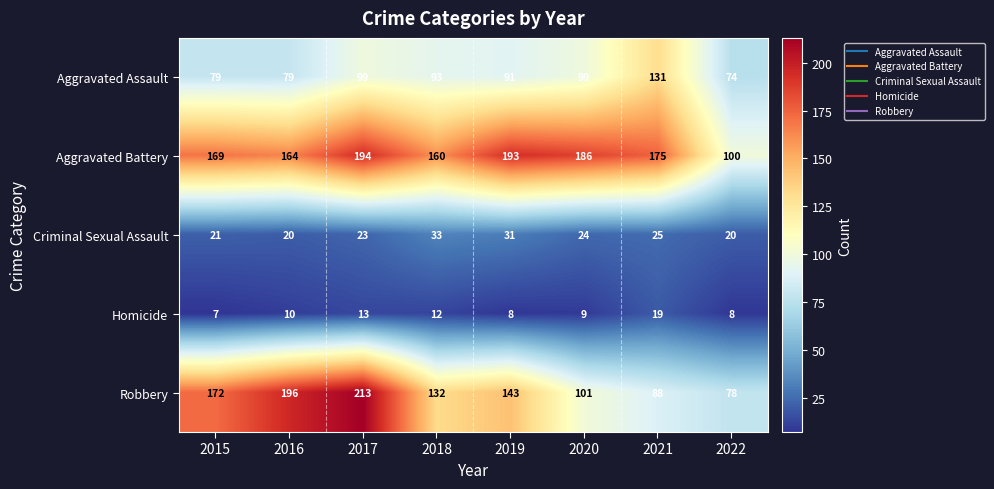

The value of Aggravated Battery at 2016 is 284. True or false?

False